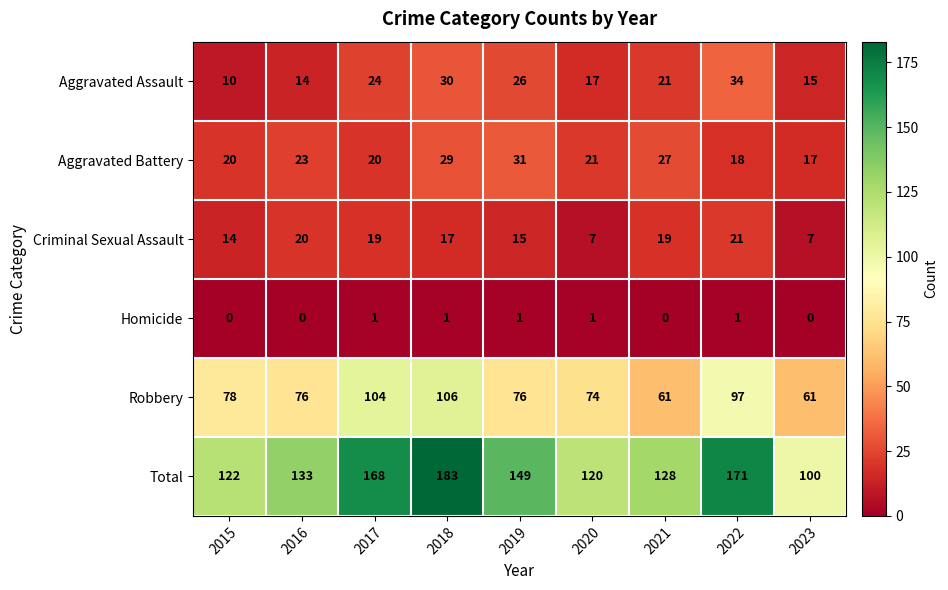

Which series has the largest range (max minus min)?

Total